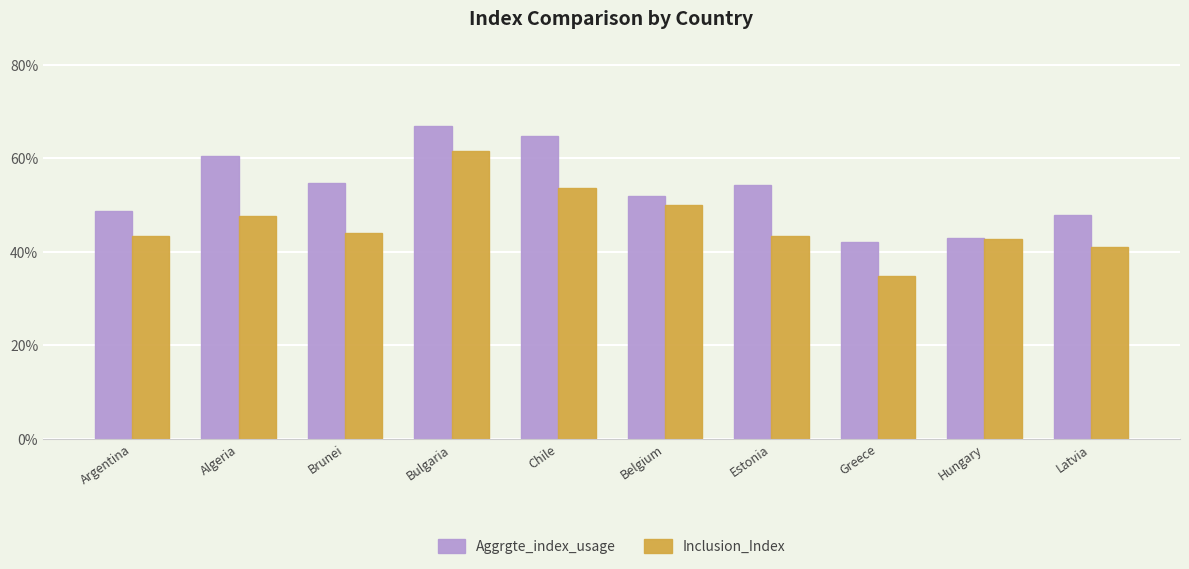

Which series has the largest range (max minus min)?

Inclusion_Index